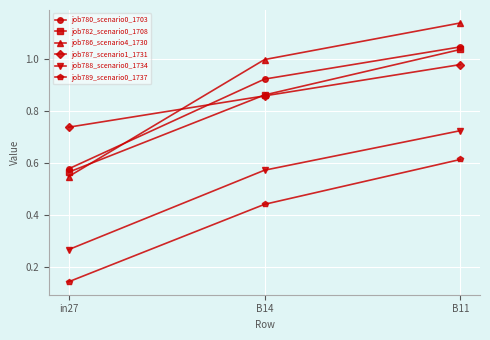

At which label does job788_scenario0_1734 reach its peak?

B11